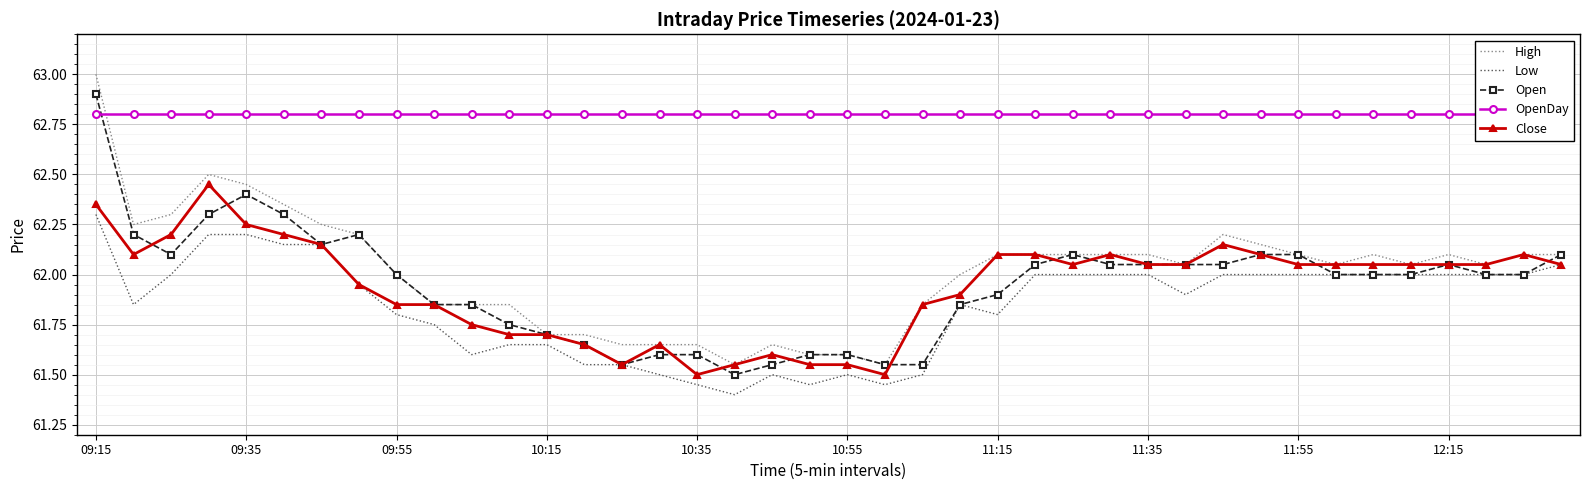

What is the minimum value shown in the chart?

61.4